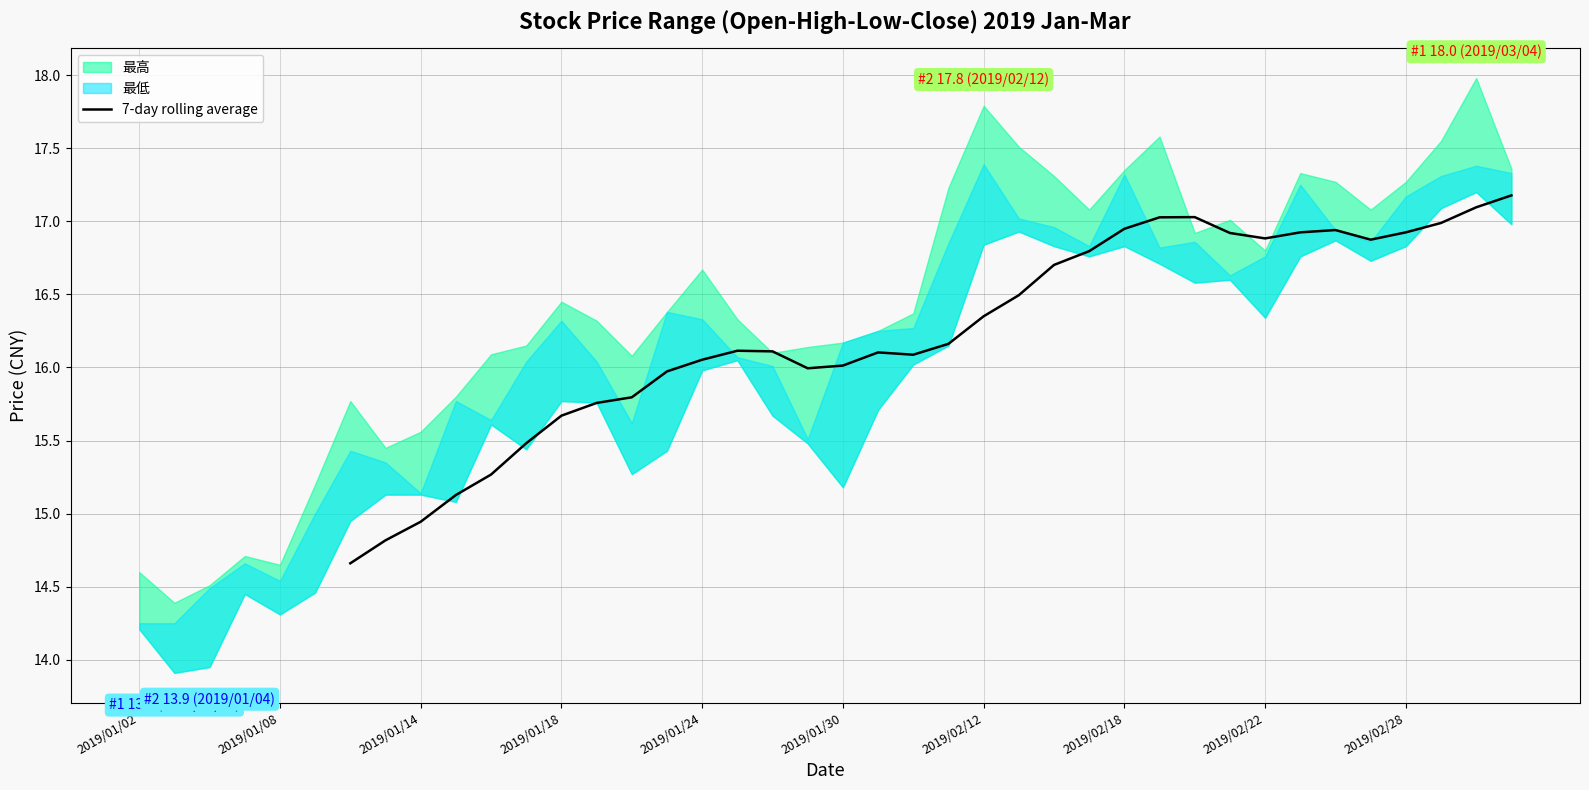

True or false: 7-day rolling average has a value of 5.4 at 2019/02/22.

False